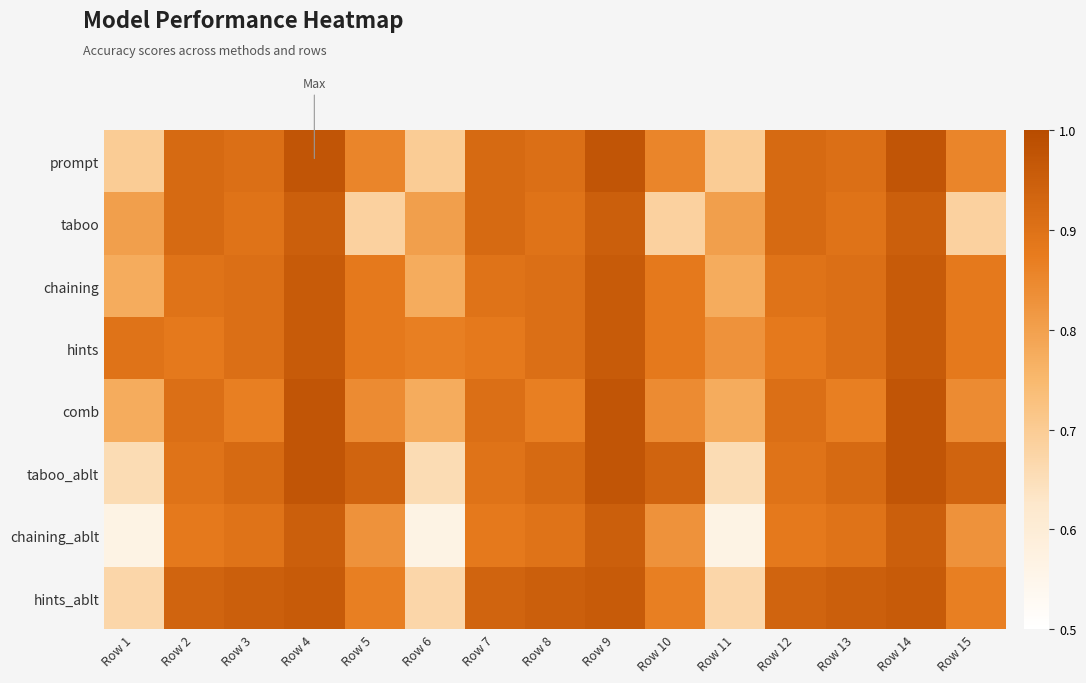

Reading left to right, transcribe all the data shown in this chart.

prompt: Row 1=0.7	Row 2=0.9	Row 3=0.9	Row 4=1.0	Row 5=0.9	Row 6=0.7	Row 7=0.9	Row 8=0.9	Row 9=1.0	Row 10=0.9	Row 11=0.7	Row 12=0.9	Row 13=0.9	Row 14=1.0	Row 15=0.9
taboo: Row 1=0.8	Row 2=0.9	Row 3=0.9	Row 4=0.9	Row 5=0.7	Row 6=0.8	Row 7=0.9	Row 8=0.9	Row 9=0.9	Row 10=0.7	Row 11=0.8	Row 12=0.9	Row 13=0.9	Row 14=0.9	Row 15=0.7
chaining: Row 1=0.8	Row 2=0.9	Row 3=0.9	Row 4=1.0	Row 5=0.9	Row 6=0.8	Row 7=0.9	Row 8=0.9	Row 9=1.0	Row 10=0.9	Row 11=0.8	Row 12=0.9	Row 13=0.9	Row 14=1.0	Row 15=0.9
hints: Row 1=0.9	Row 2=0.9	Row 3=0.9	Row 4=1.0	Row 5=0.9	Row 6=0.9	Row 7=0.9	Row 8=0.9	Row 9=1.0	Row 10=0.9	Row 11=0.8	Row 12=0.9	Row 13=0.9	Row 14=1.0	Row 15=0.9
comb: Row 1=0.8	Row 2=0.9	Row 3=0.9	Row 4=1.0	Row 5=0.8	Row 6=0.8	Row 7=0.9	Row 8=0.9	Row 9=1.0	Row 10=0.8	Row 11=0.8	Row 12=0.9	Row 13=0.9	Row 14=1.0	Row 15=0.8
taboo_ablt: Row 1=0.7	Row 2=0.9	Row 3=0.9	Row 4=1.0	Row 5=0.9	Row 6=0.7	Row 7=0.9	Row 8=0.9	Row 9=1.0	Row 10=0.9	Row 11=0.7	Row 12=0.9	Row 13=0.9	Row 14=1.0	Row 15=0.9
chaining_ablt: Row 1=0.6	Row 2=0.9	Row 3=0.9	Row 4=0.9	Row 5=0.8	Row 6=0.6	Row 7=0.9	Row 8=0.9	Row 9=0.9	Row 10=0.8	Row 11=0.6	Row 12=0.9	Row 13=0.9	Row 14=0.9	Row 15=0.8
hints_ablt: Row 1=0.7	Row 2=0.9	Row 3=0.9	Row 4=1.0	Row 5=0.9	Row 6=0.7	Row 7=0.9	Row 8=0.9	Row 9=1.0	Row 10=0.9	Row 11=0.7	Row 12=0.9	Row 13=0.9	Row 14=1.0	Row 15=0.9